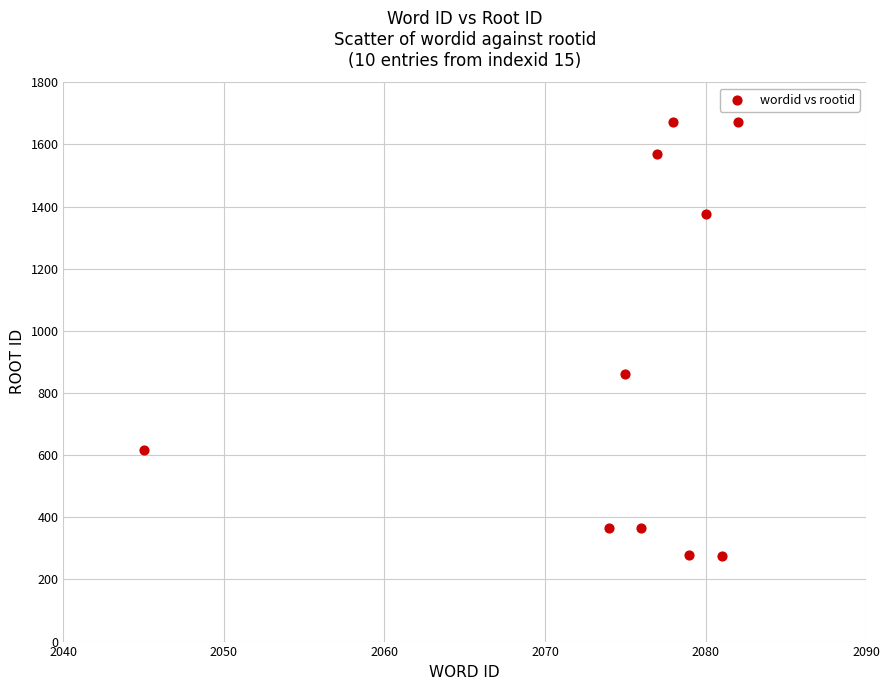

What is the range of Y values (max minus min)?

1394